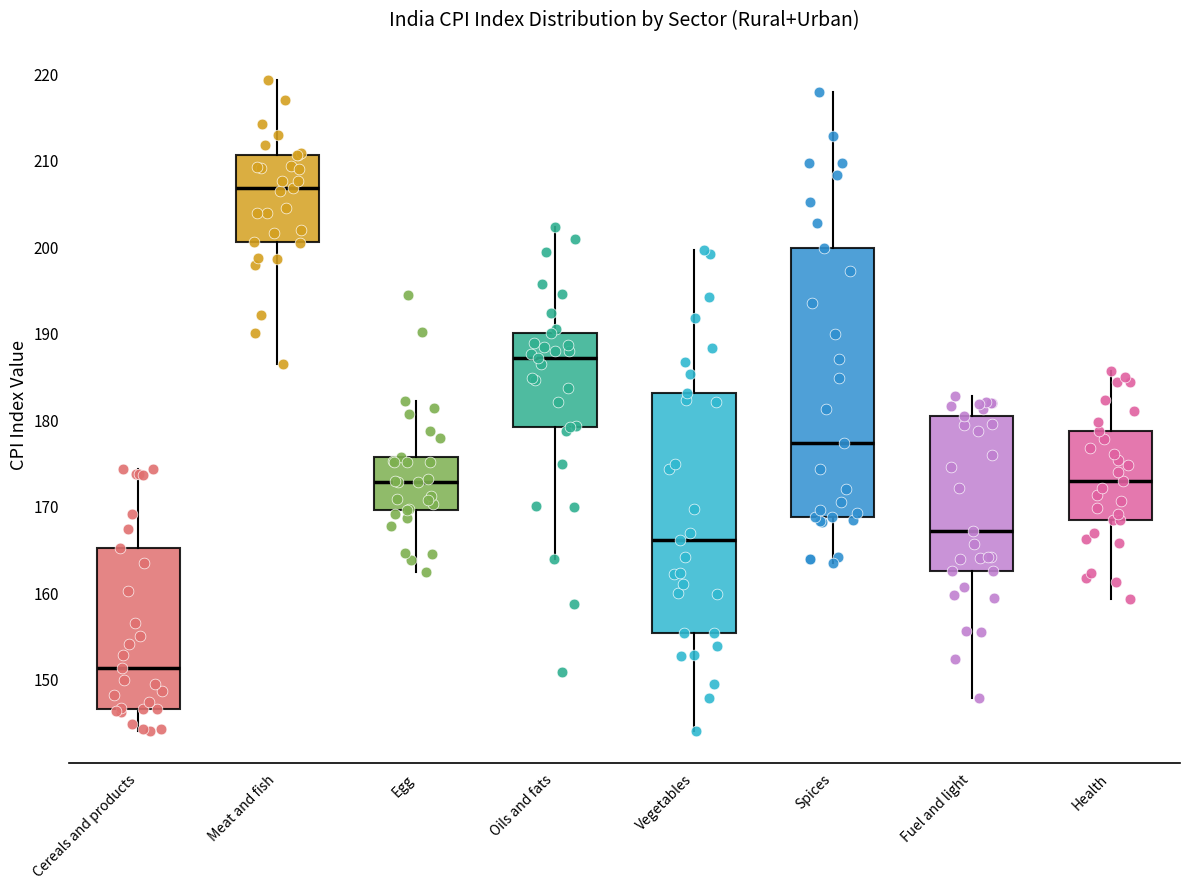

Where is the lower edge of the box for Vegetables on the y-axis? The values are not printed on the chart, so give them approximately, as read against the axis.

155